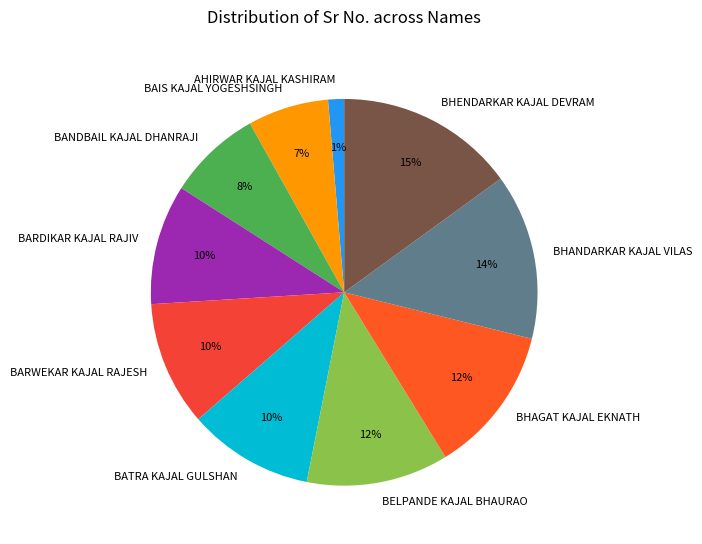

Approximately how many times larger is the value at BANDBAIL KAJAL DHANRAJI compared to BELPANDE KAJAL BHAURAO?

0.7